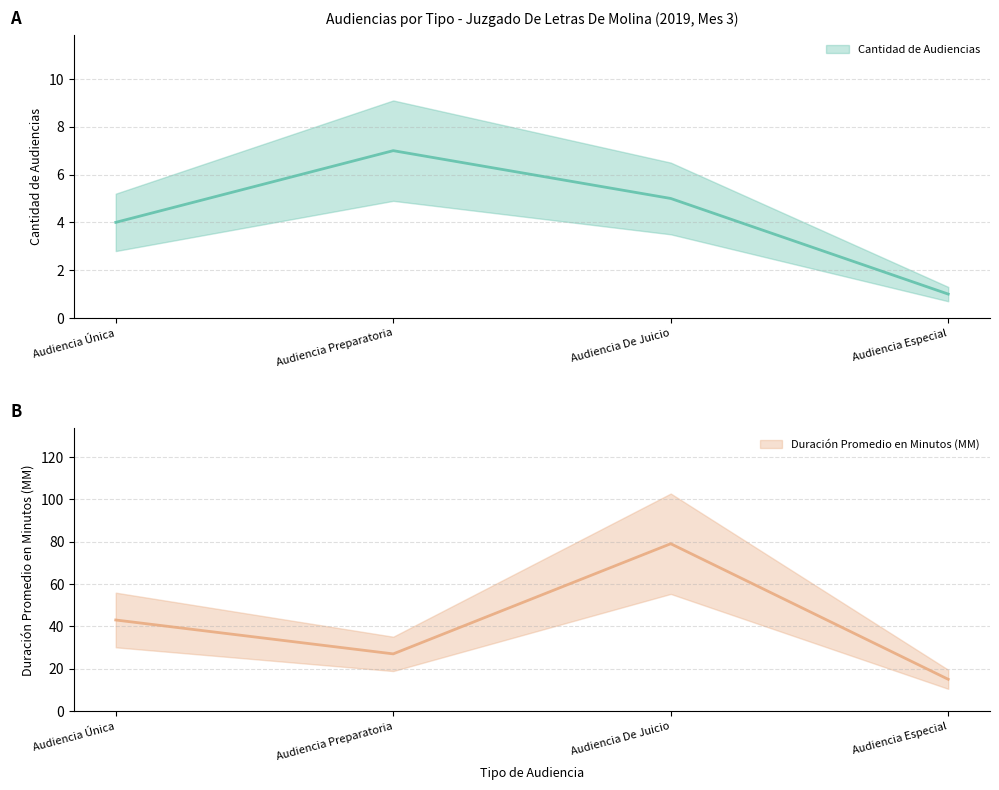

Rank the series by their average value, from lowest to highest.

Cantidad de Audiencias, Duración Promedio en Minutos (MM)